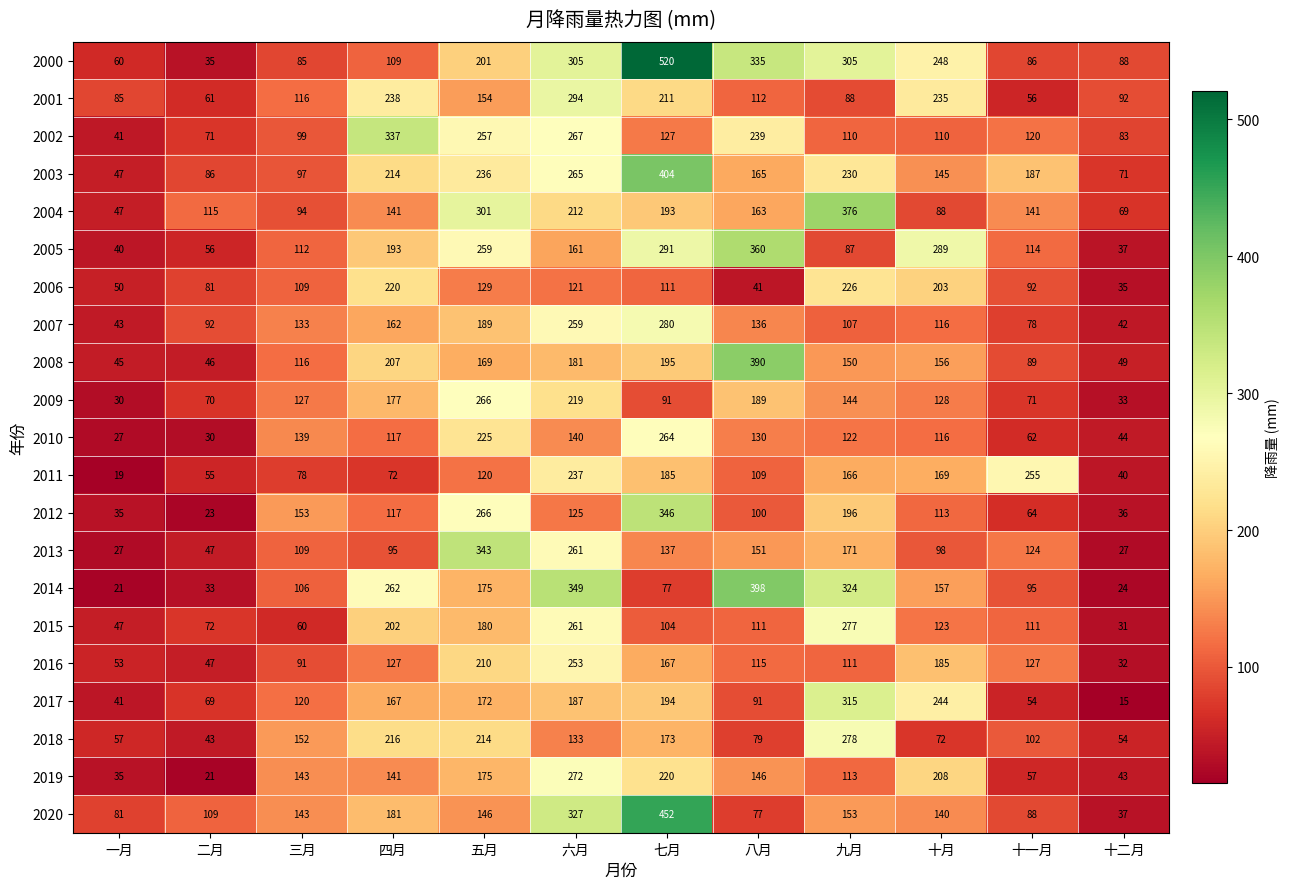

What is the smallest value displayed?

15